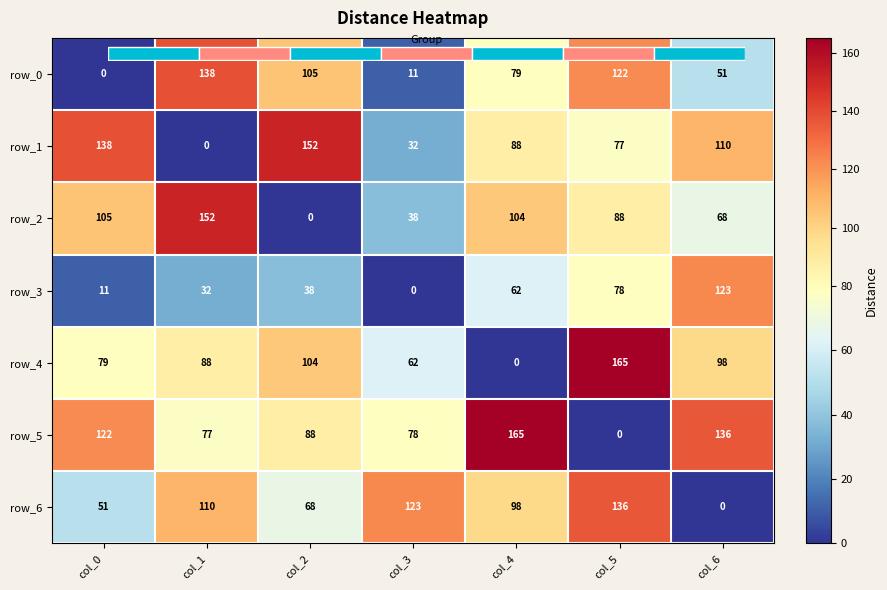

What is the greatest value displayed?

165